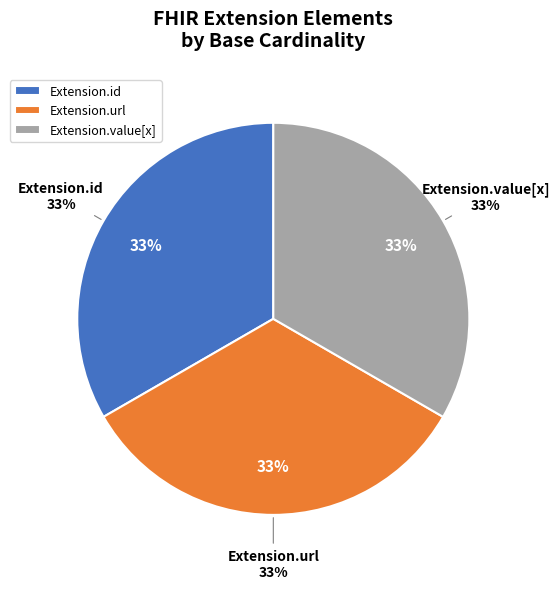

Is the sum of Extension and Extension.id greater than half?

Yes